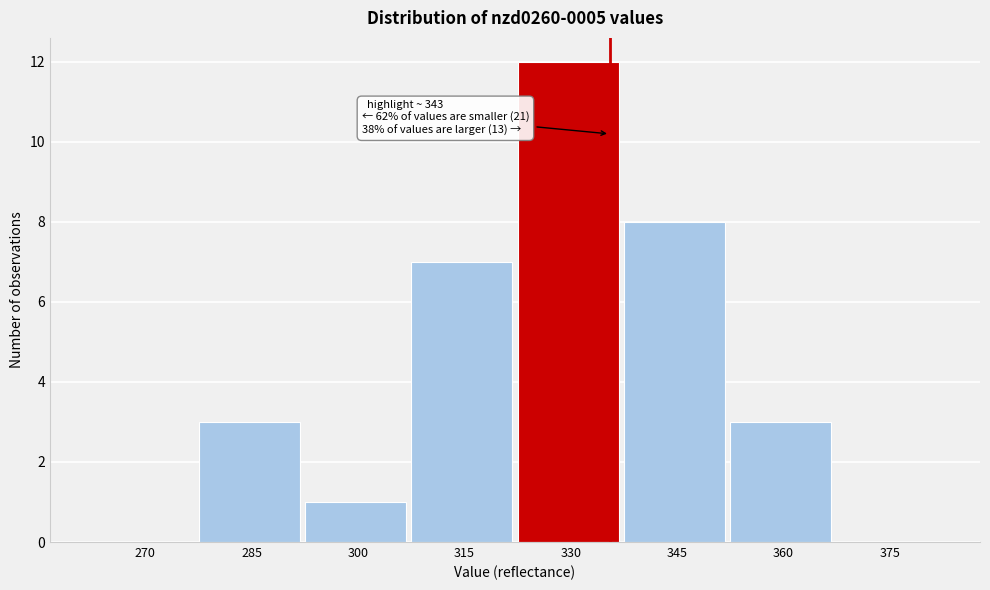

Reading left to right, extract all data points from this chart.

270=0	285=3	300=1	315=7	330=12	345=8	360=3	375=0